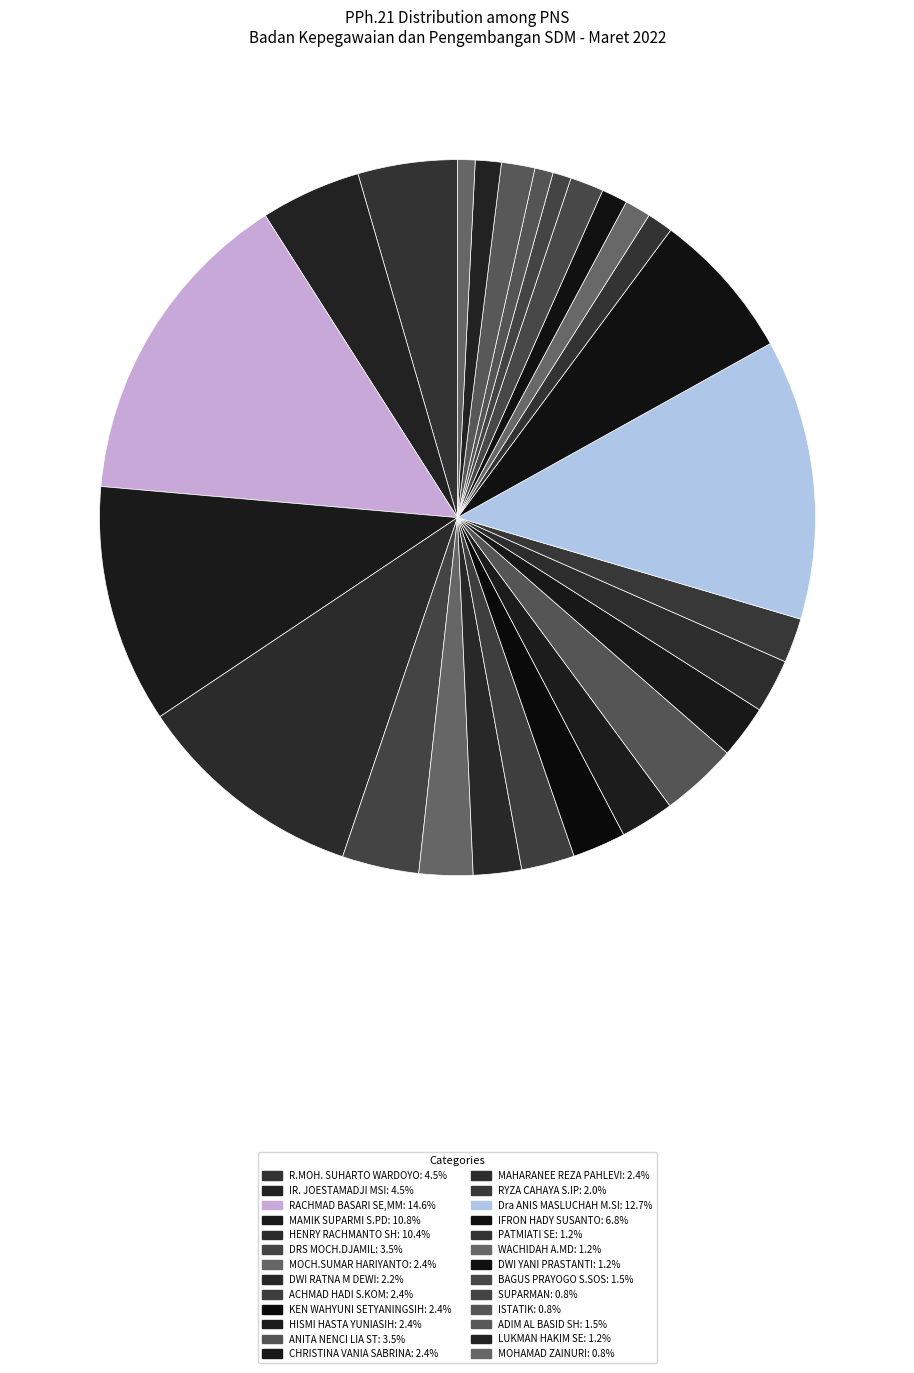

Count the number of slices in the pie.

26